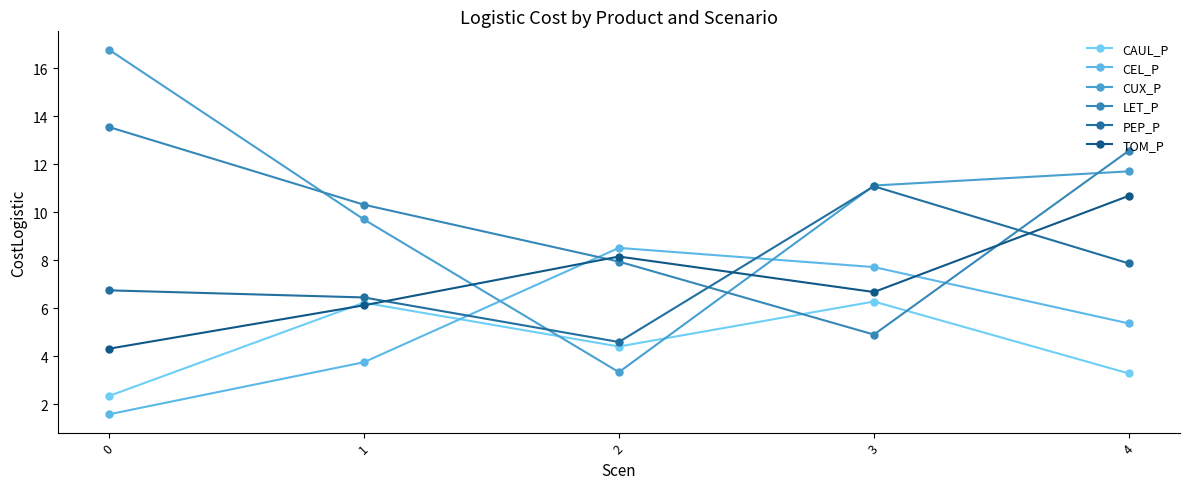

At which label is CUX_P closest to 10?

1